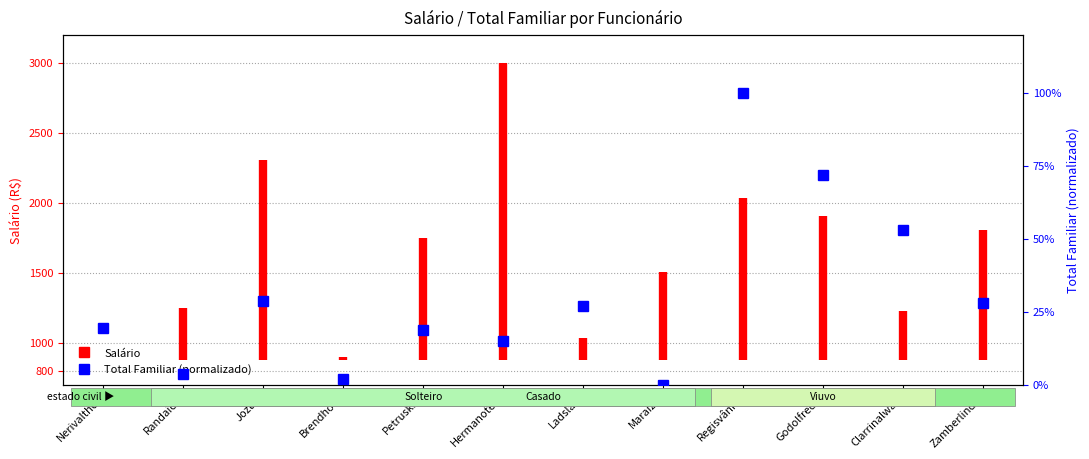

Approximately how many times larger is the value at Clarrinalwah compared to Nerivalther?

2.7